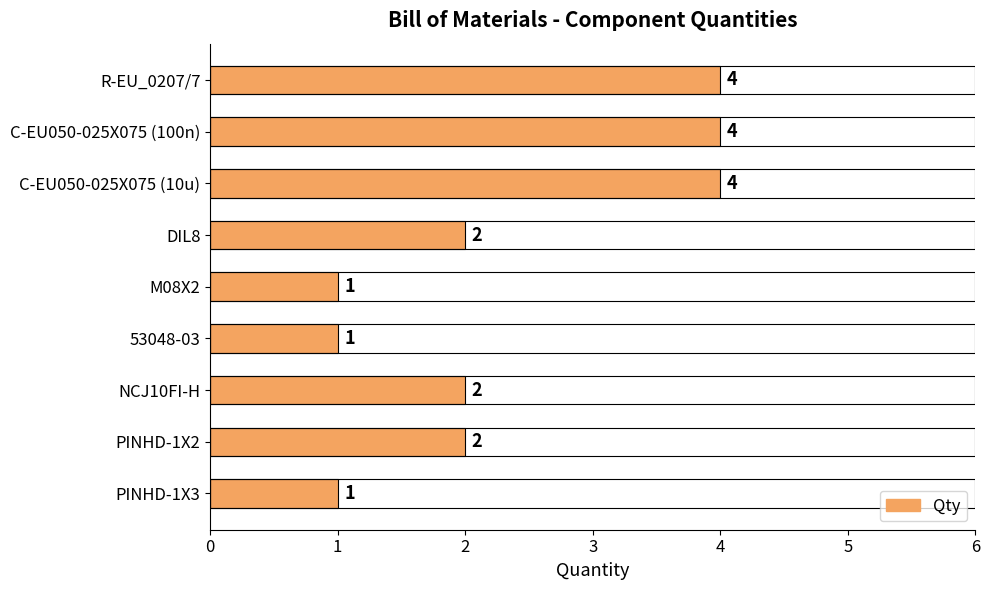

Reading top to bottom, transcribe all the data shown in this chart.

R-EU_0207/7=4	C-EU050-025X075 (100n)=4	C-EU050-025X075 (10u)=4	DIL8=2	M08X2=1	53048-03=1	NCJ10FI-H=2	PINHD-1X2=2	PINHD-1X3=1